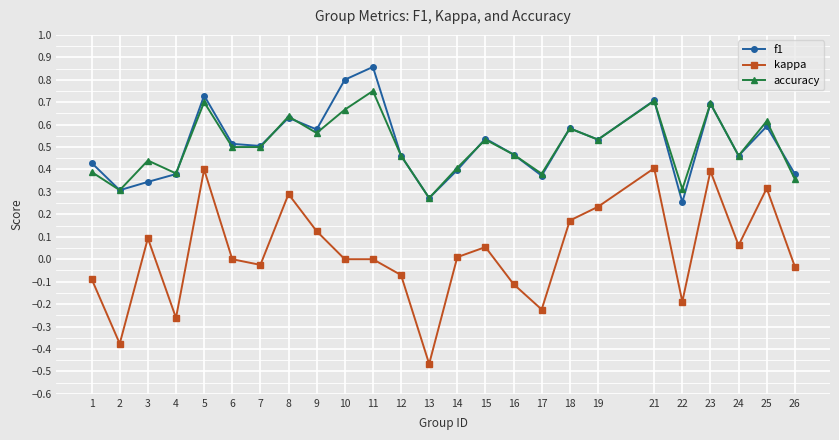

What are all the series names shown in the legend?

f1, kappa, accuracy